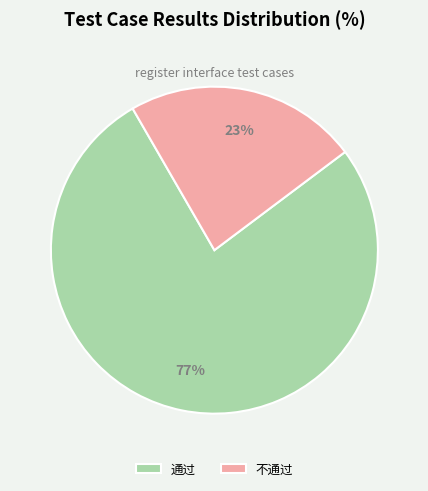

Count the number of slices in the pie.

2